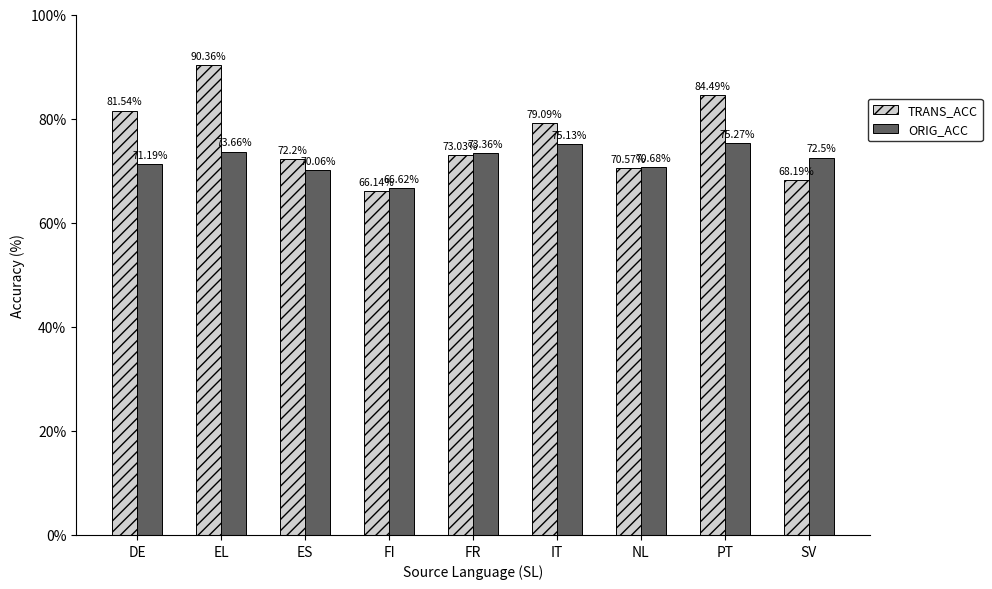

Does the chart contain any negative values?

No